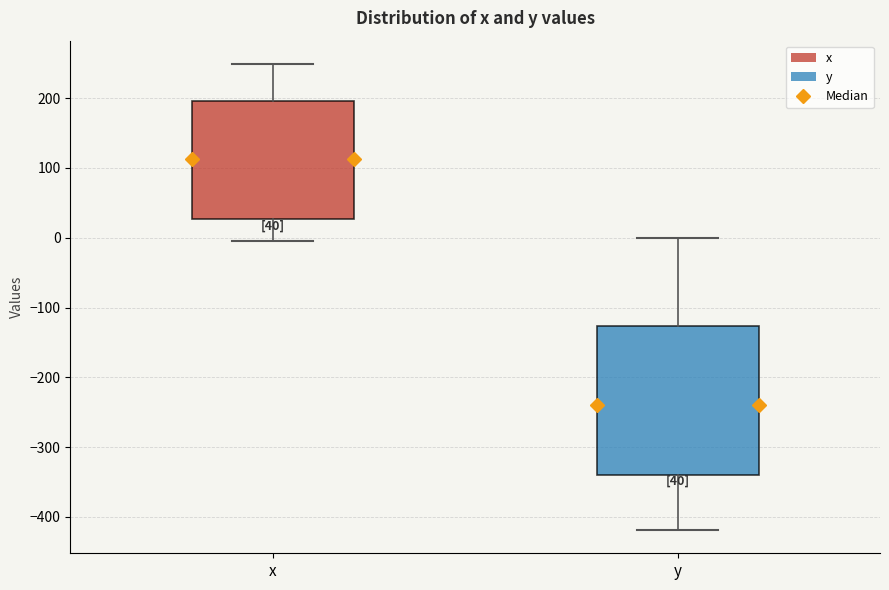

Which box has the lowest median line?

y